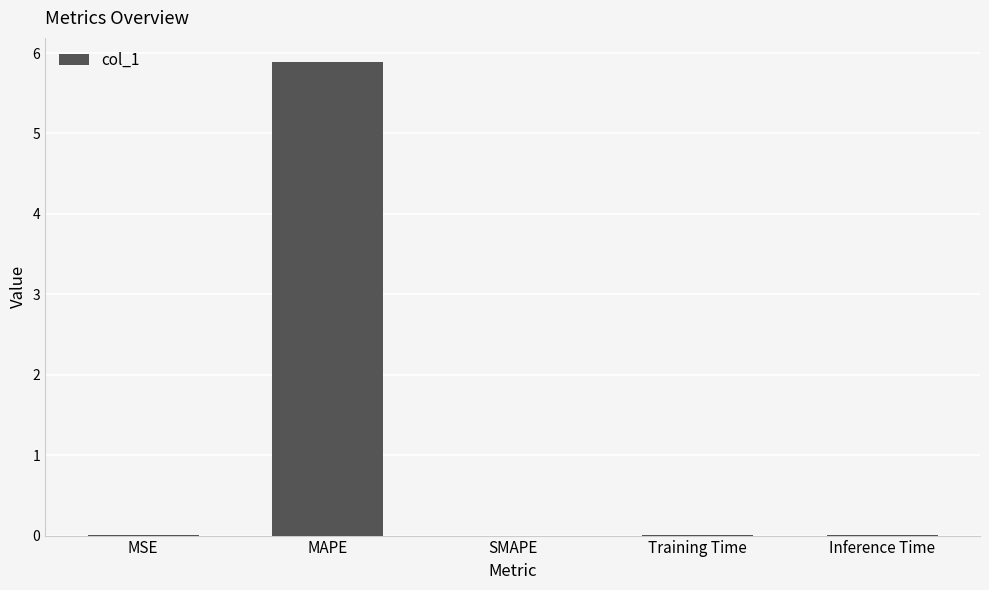

Between MAPE and SMAPE, which is larger?

MAPE